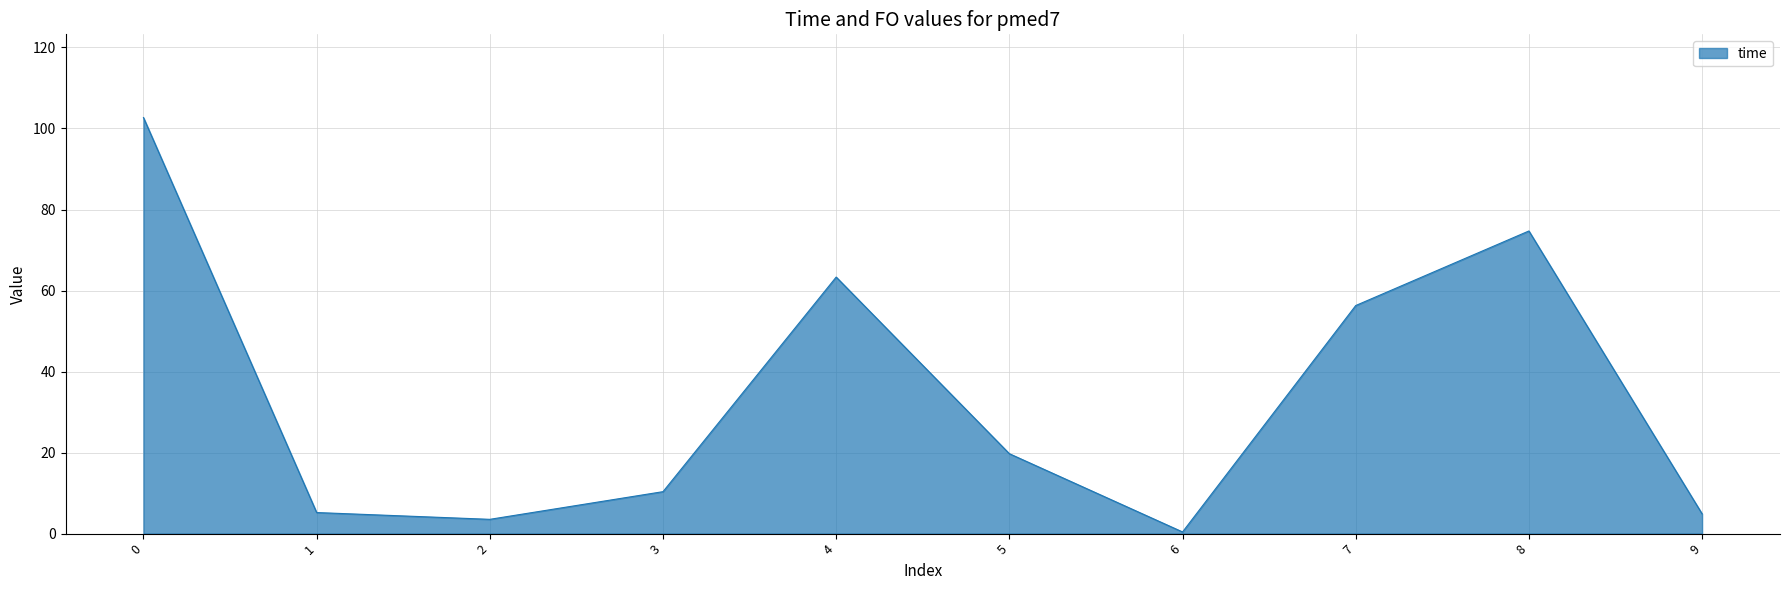

How many lines are shown in the chart?

1